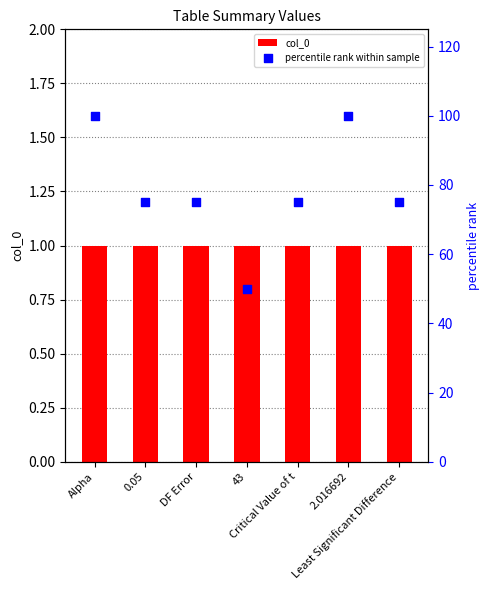

Which series has the widest spread of Y values?

percentile rank within sample